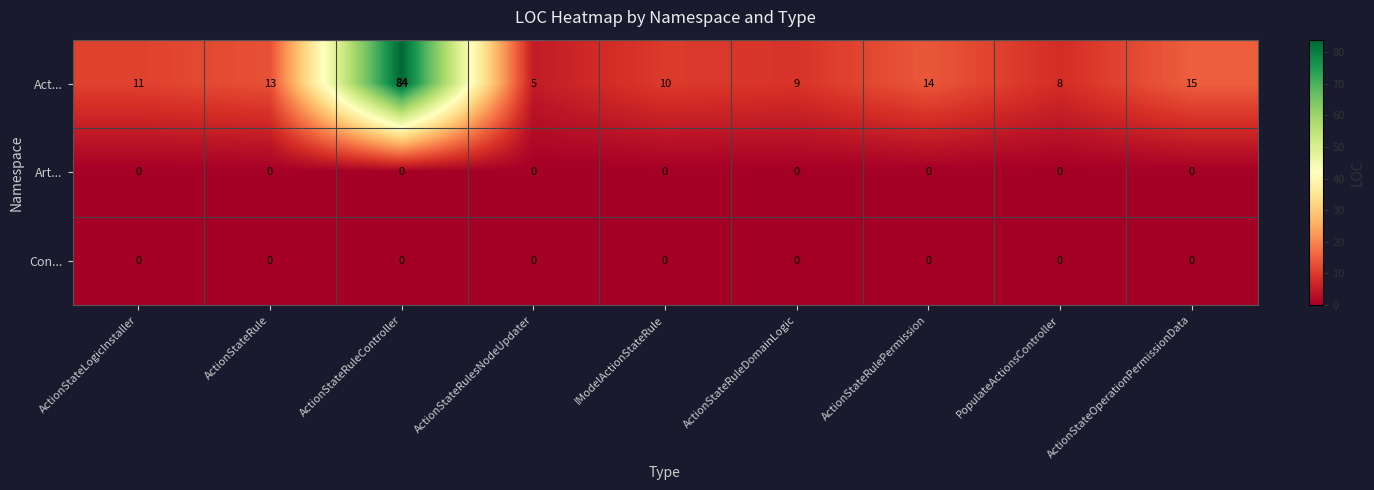

The Art... series shows 0 at IModelActionStateRule. True or false?

True